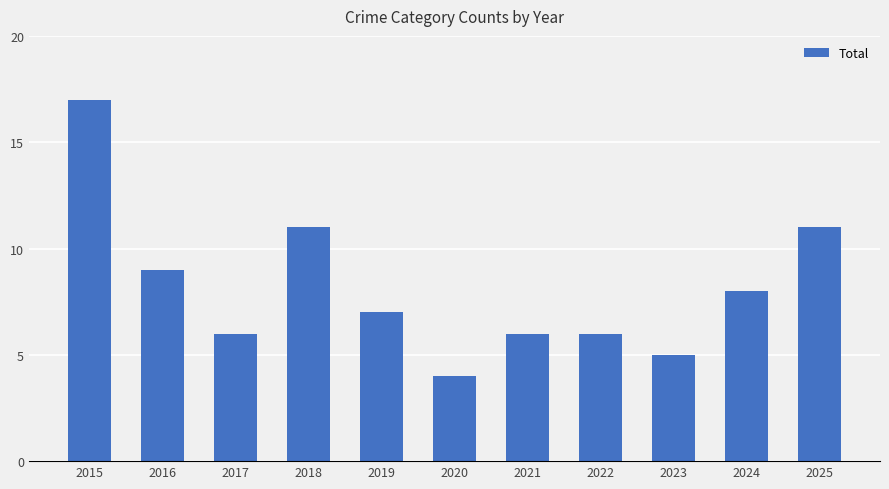

How many data points does each series have?

11